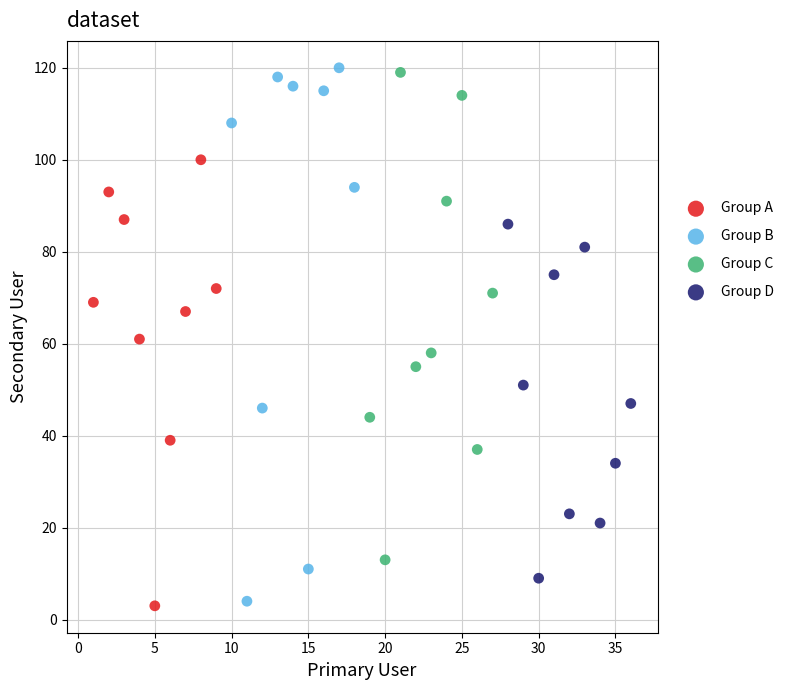

Which series has the largest Y range (max minus min)?

Group B